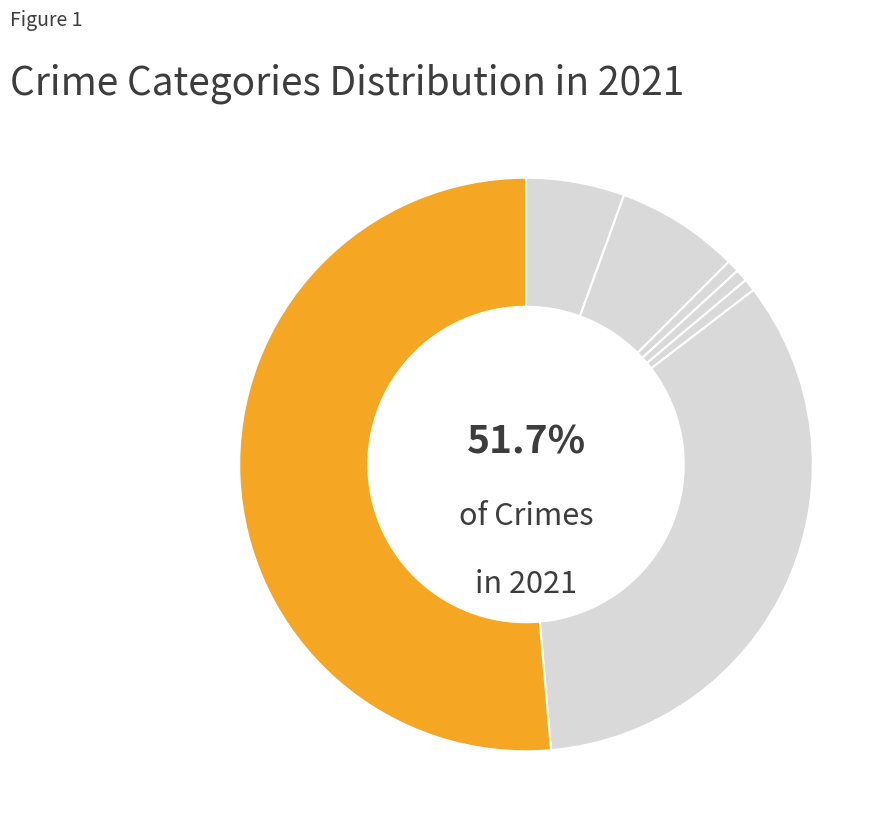

To the nearest percent, what is the difference between the largest and smallest slice percentages?

51%